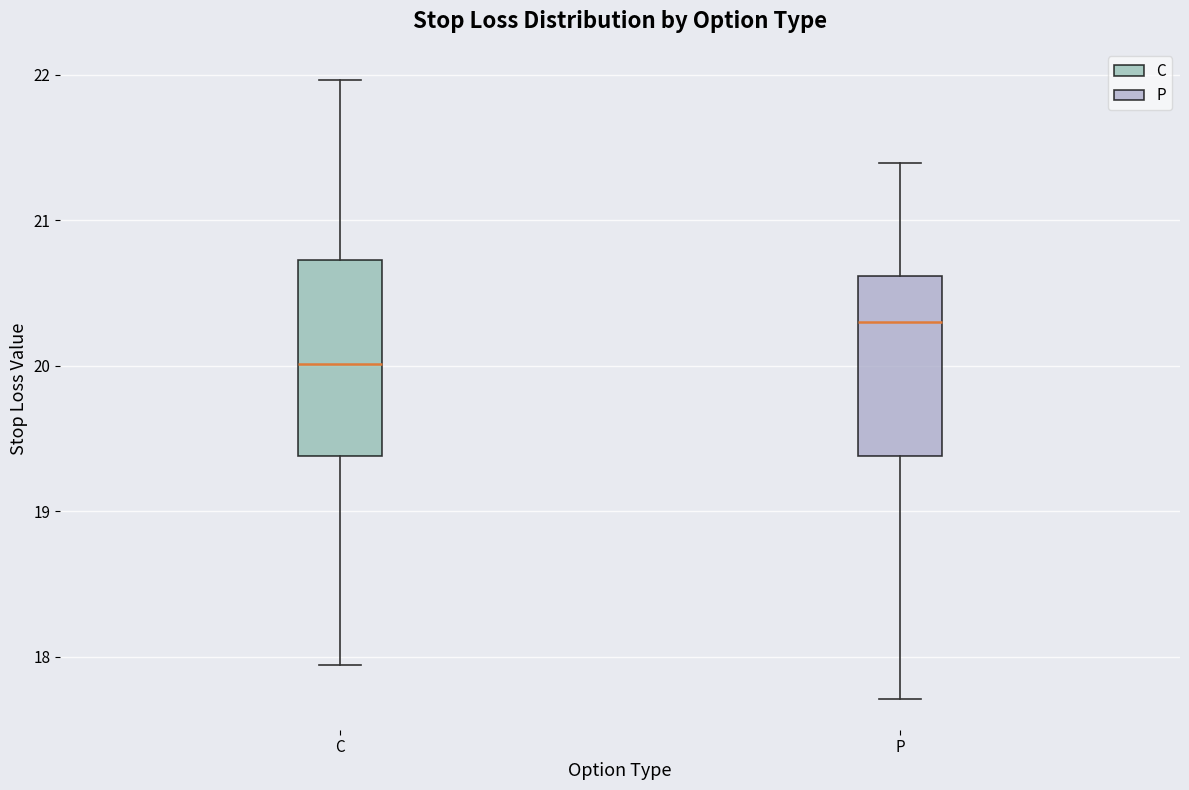

Which box has the highest median line?

P